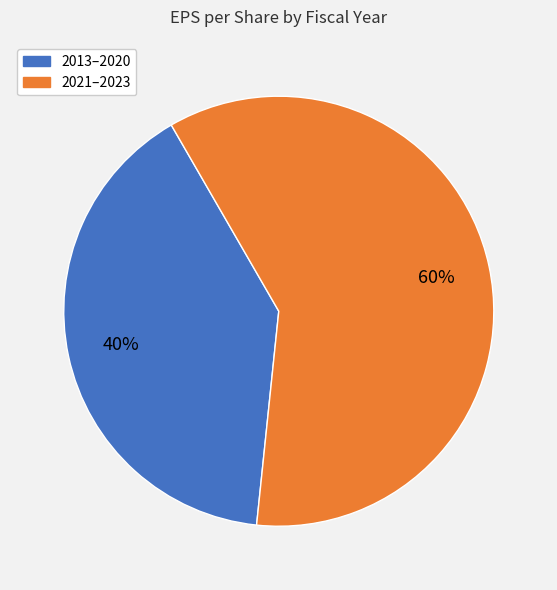

To the nearest percent, what is the difference between the largest and smallest slice percentages?

20%